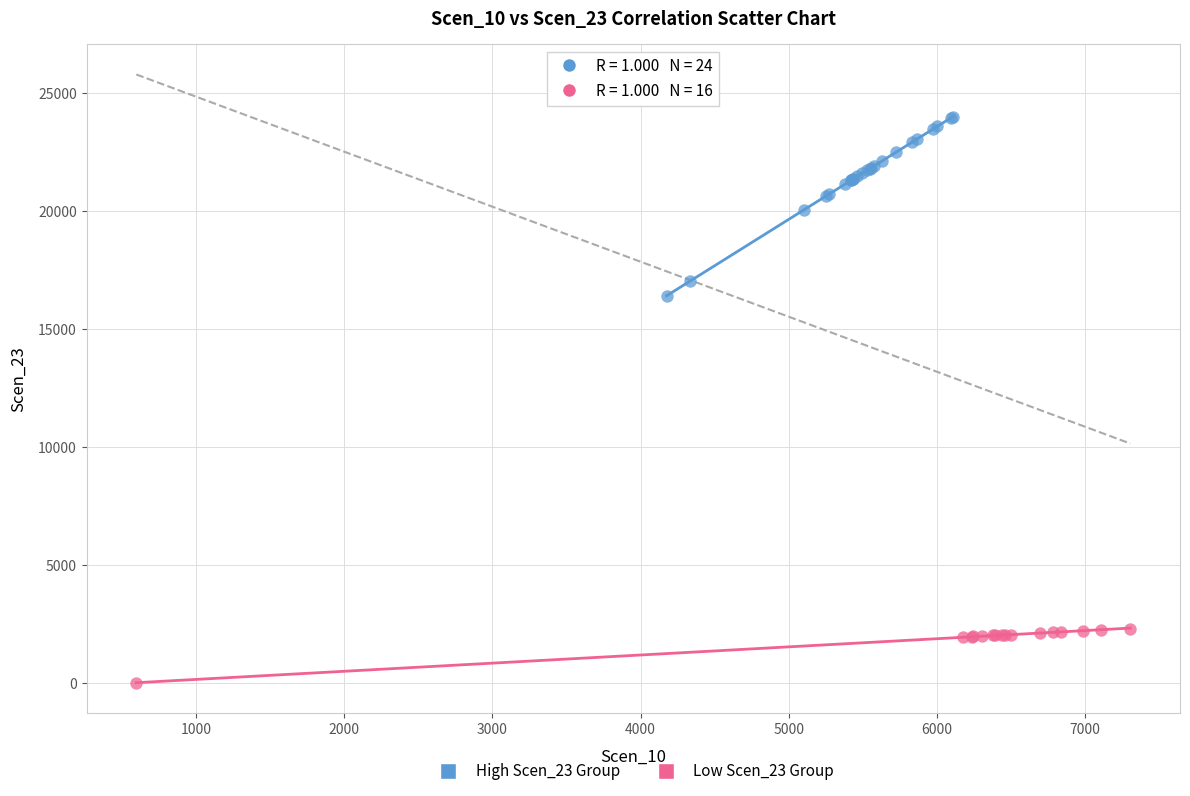

Which series has the largest Y range (max minus min)?

High Scen_23 Group